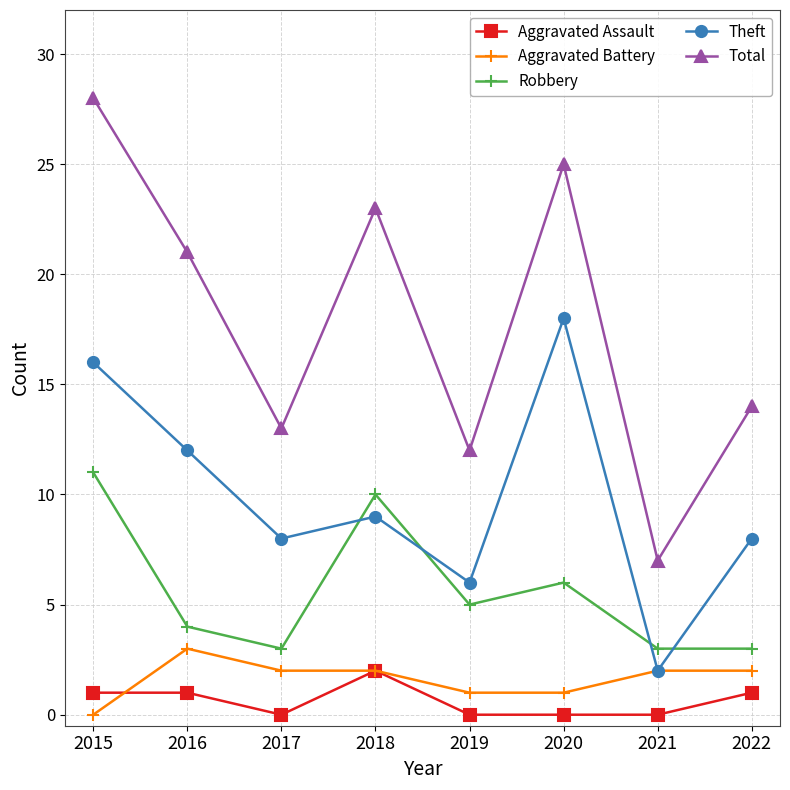

What is the total value across all series at 2017?

26